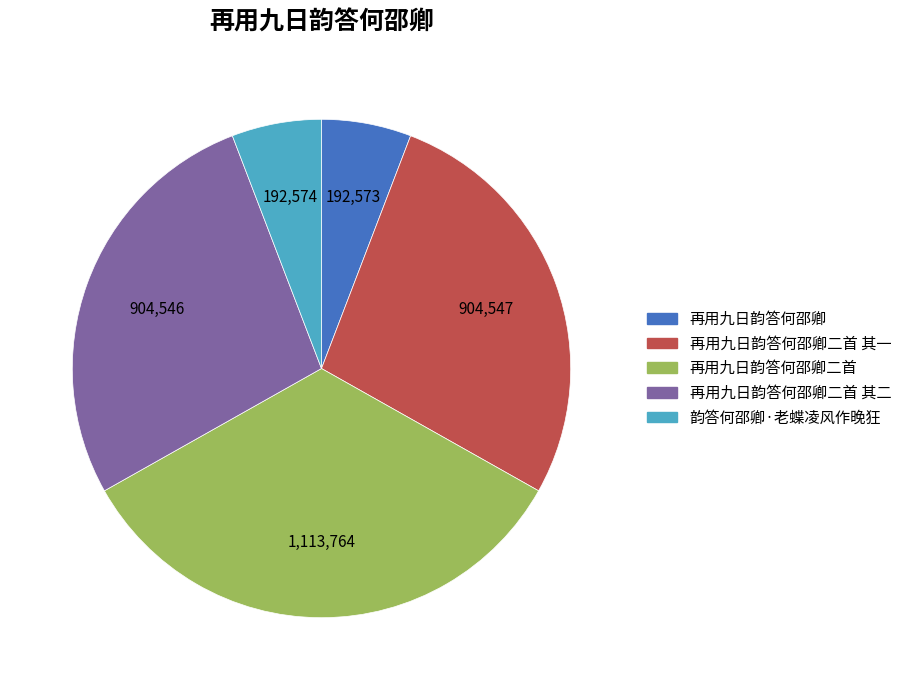

Is there any slice that represents more than half of the pie?

No